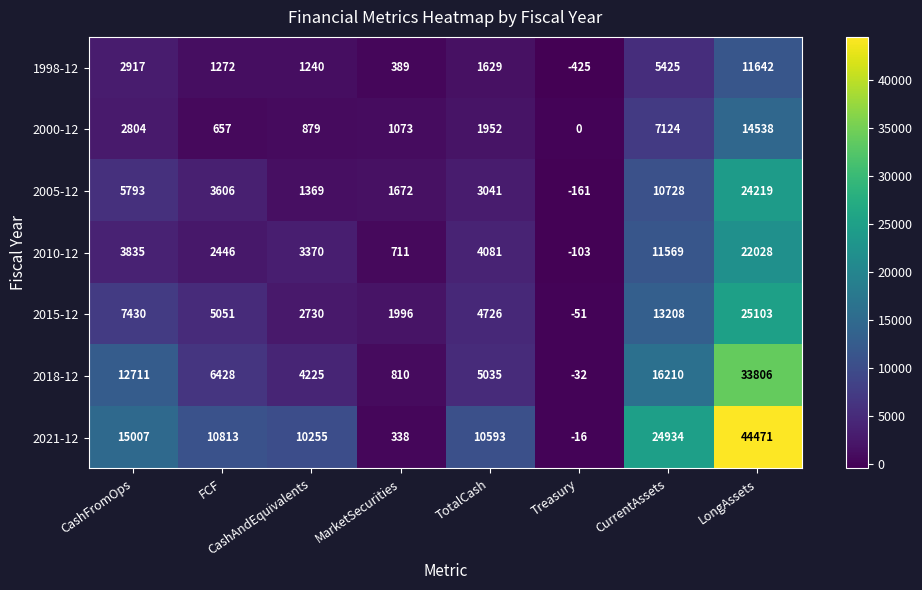

Is it true that 2021-12 equals 15007 at CashFromOps?

True